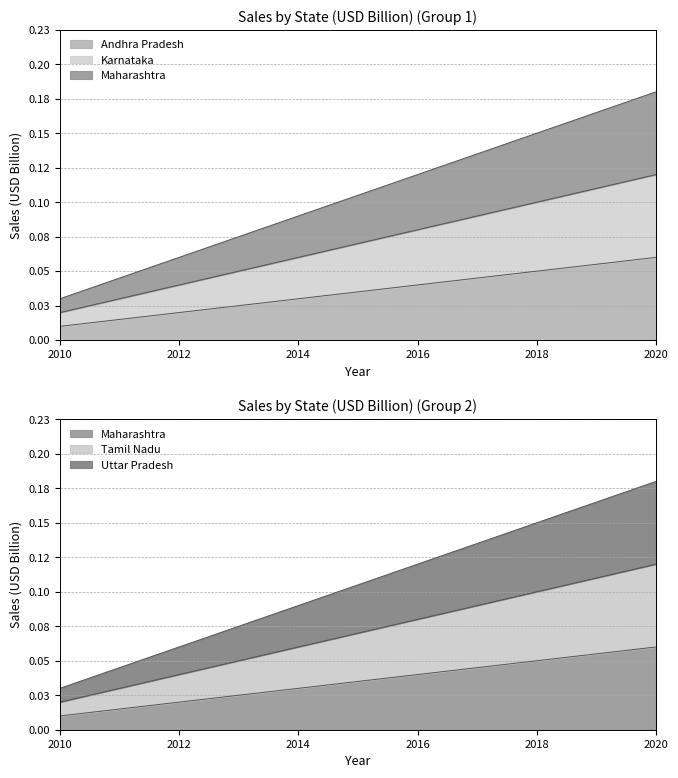

True or false: Maharashtra and Karnataka cross at least once.

False